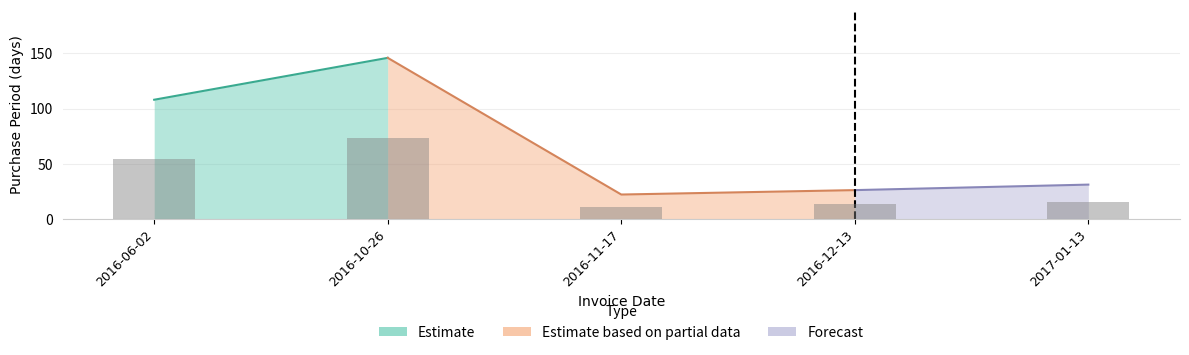

What is the sum of the values at 2017-01-13 and 2016-10-26?

88.5